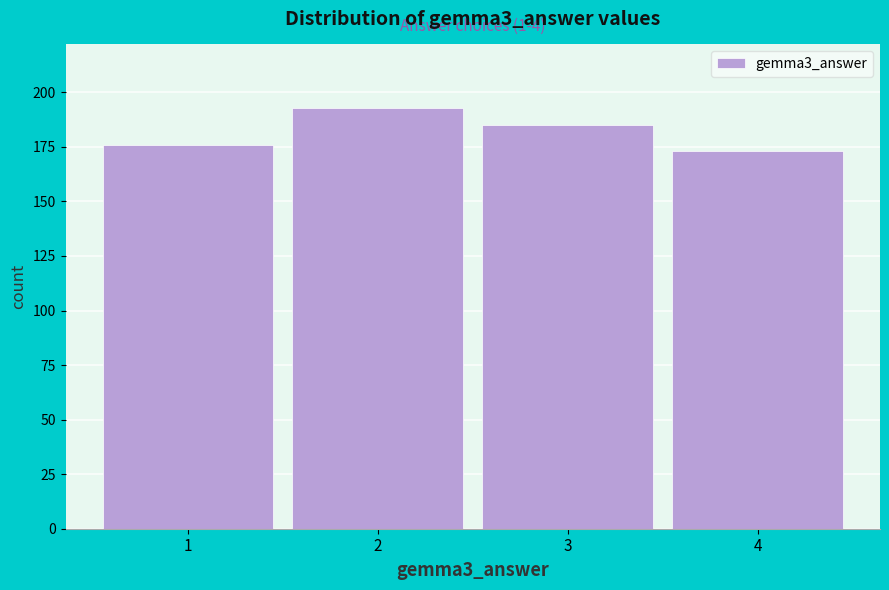

Reading right to left, transcribe all the data shown in this chart.

4=173	3=185	2=193	1=176